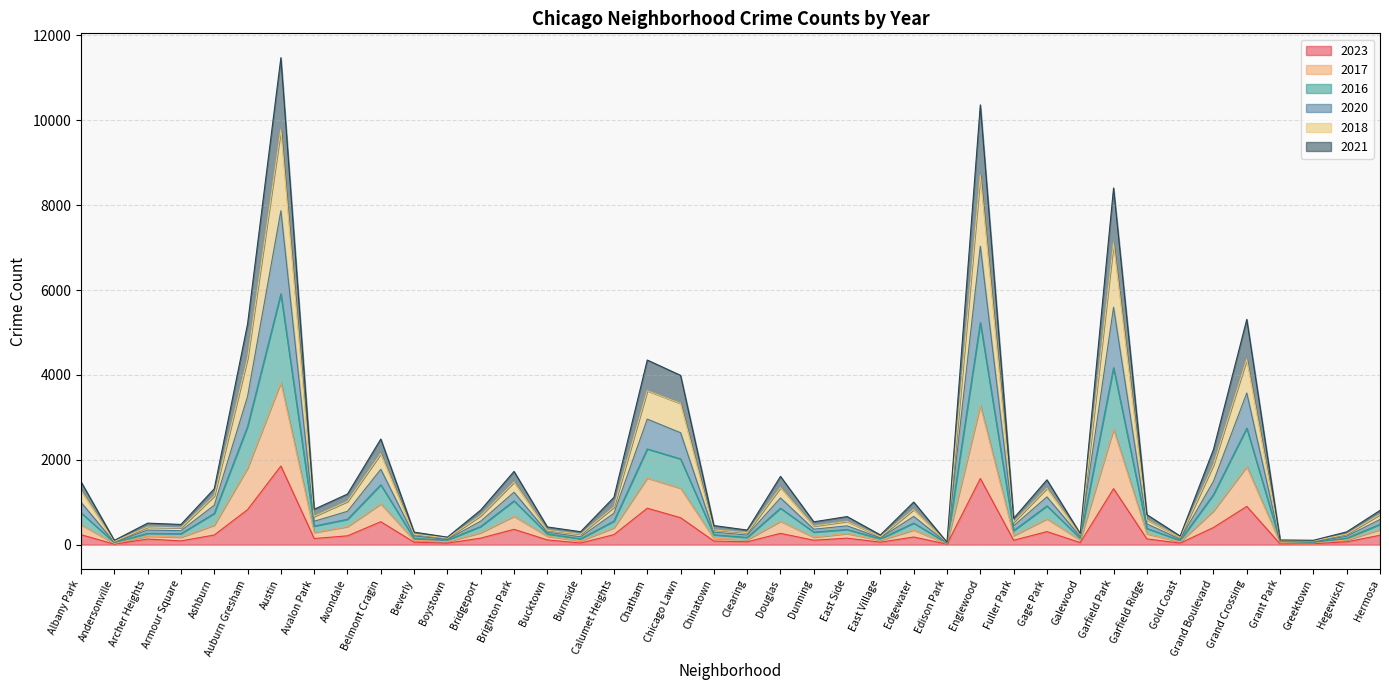

Which category has the highest value in the 2023 series?

Austin